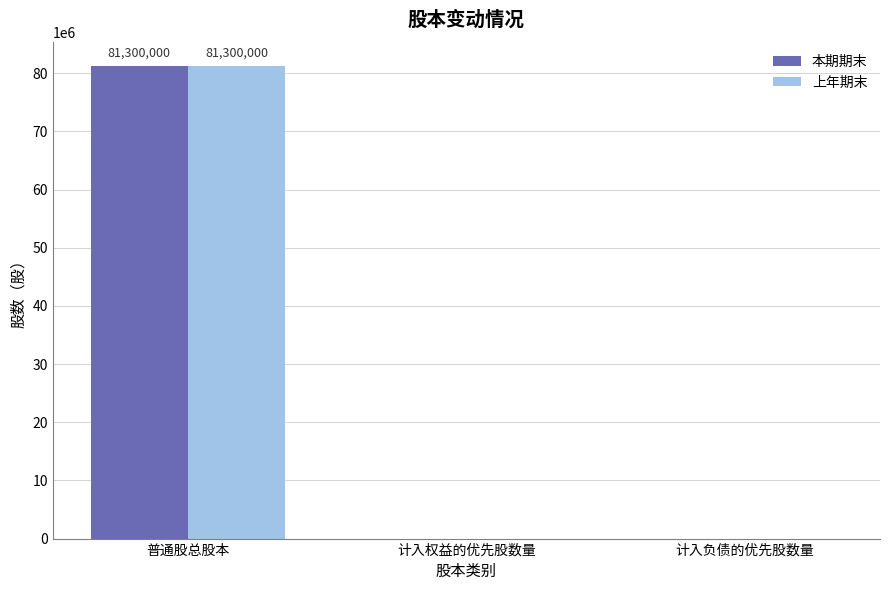

What is the sum of the 上年期末 values at 普通股总股本 and 计入权益的优先股数量?

81300000